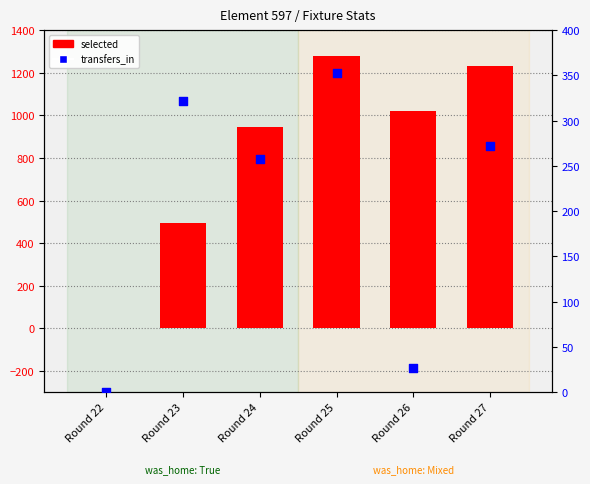

Is the value of selected at Round 23 greater than the value of transfers_in at Round 22?

Yes